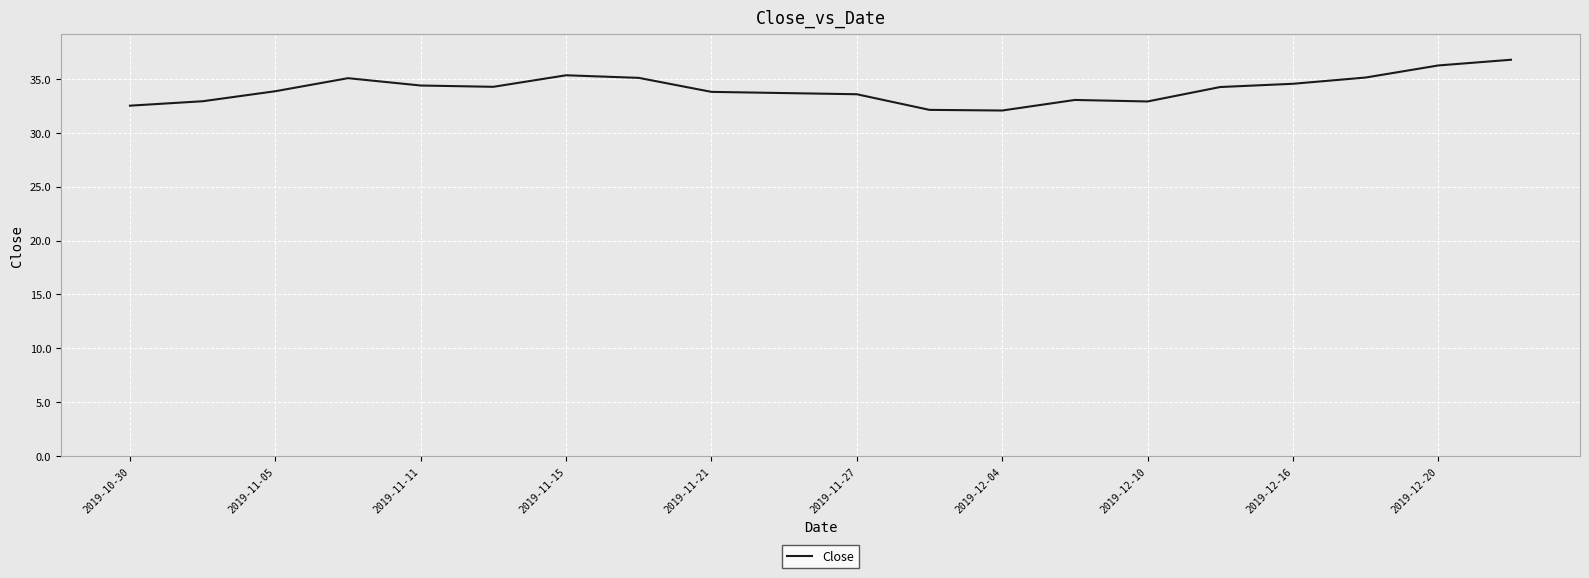

What is the average value?

34.1